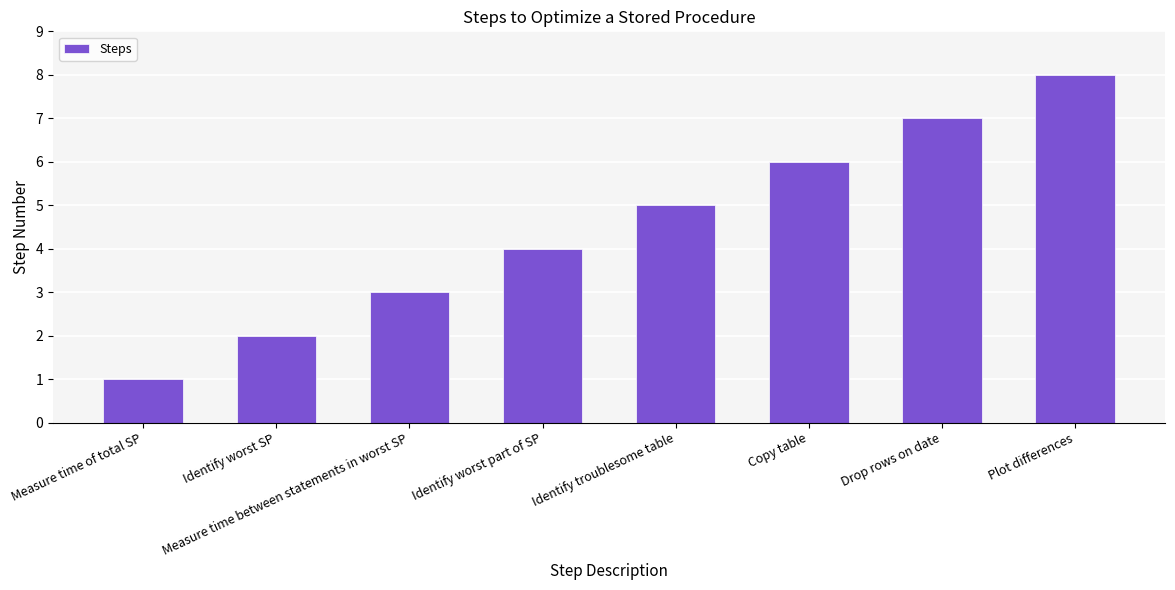

Approximately how many times larger is the value at Plot differences compared to Measure time of total SP?

8.0